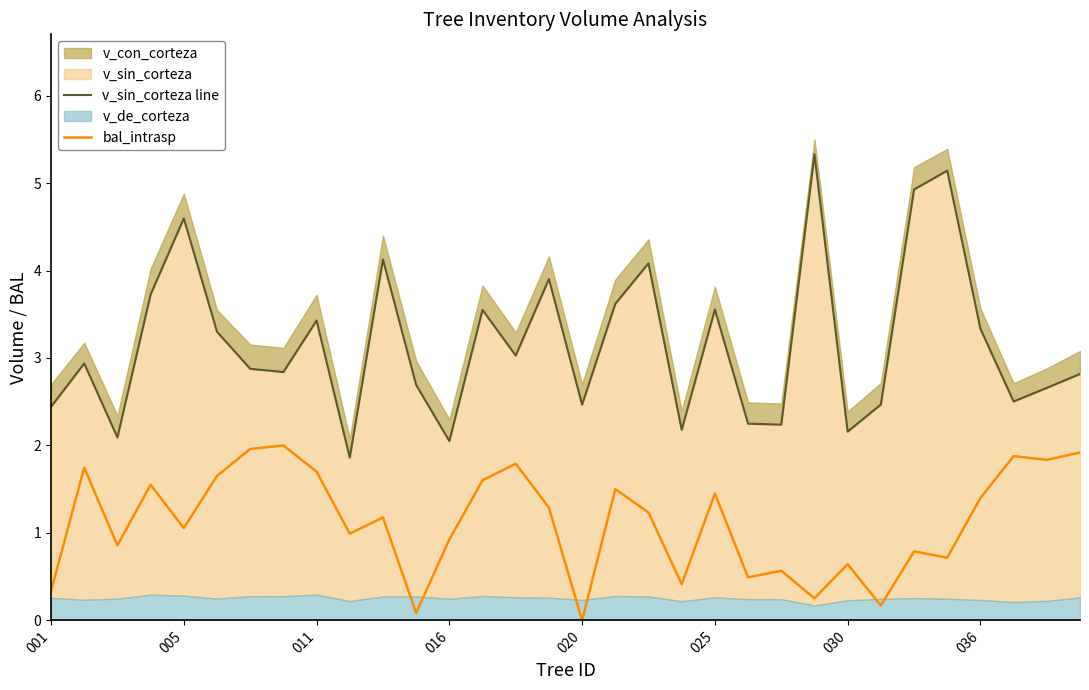

Is the value of v_sin_corteza line at 11 greater than the value of bal_intrasp at 14?

Yes